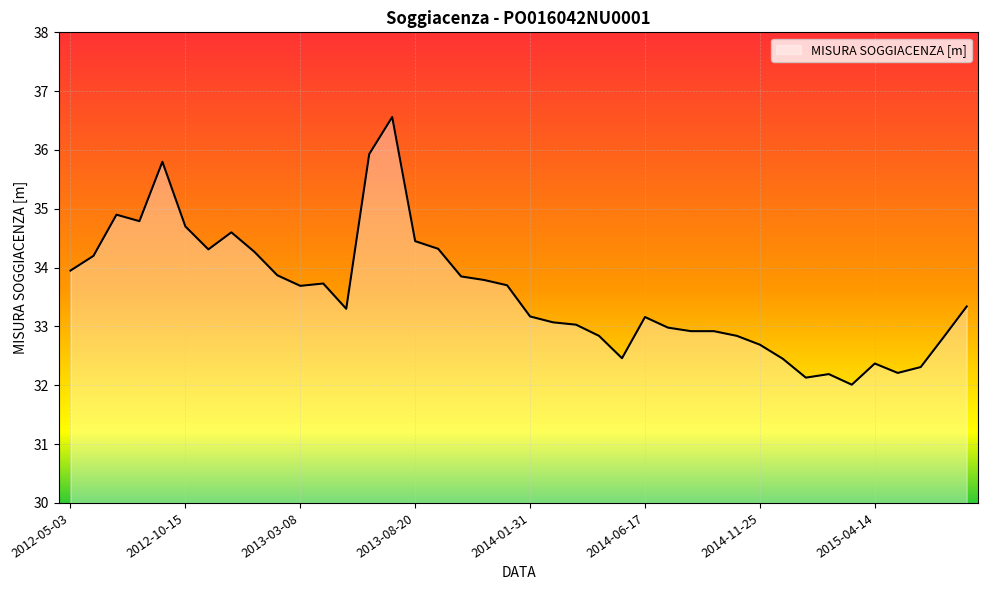

What is the minimum value shown in the chart?

32.0